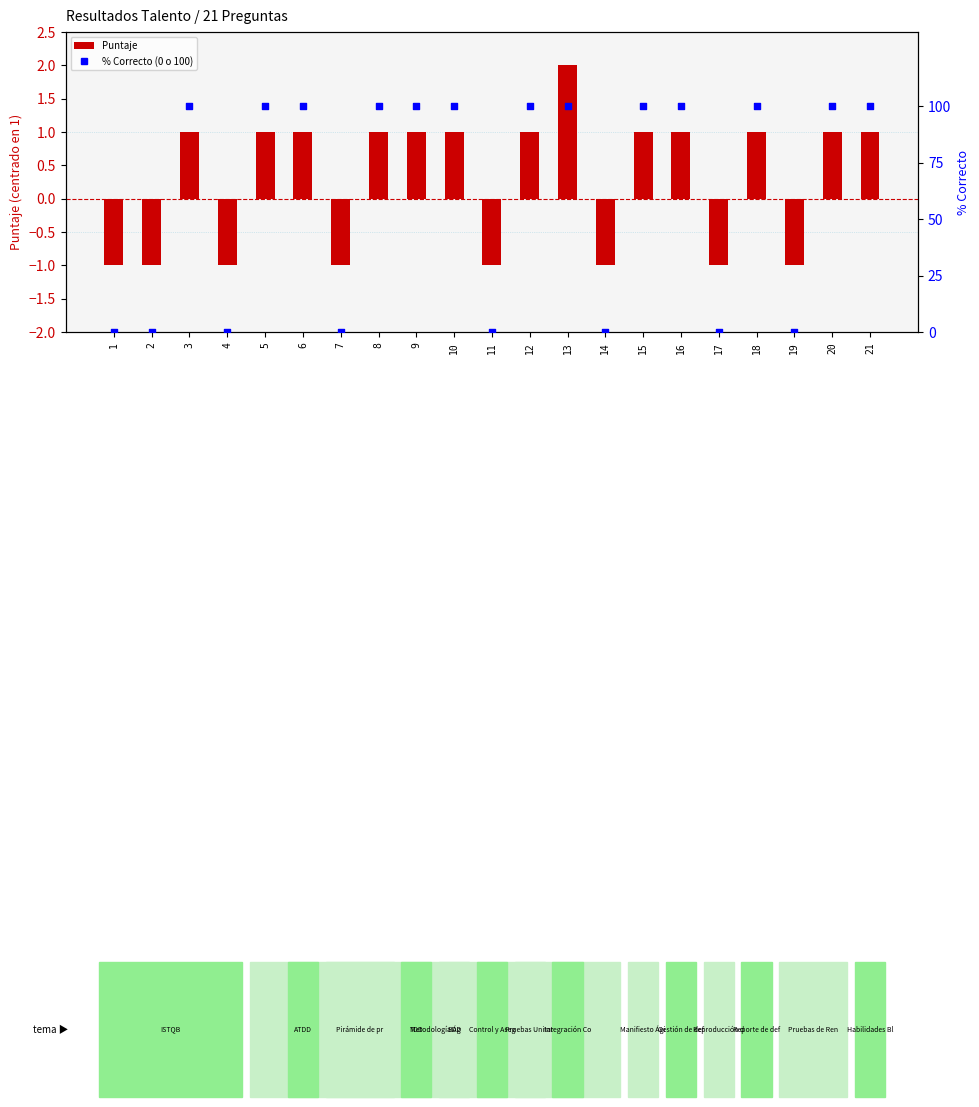

At how many categories does at least one series exceed 51?

13